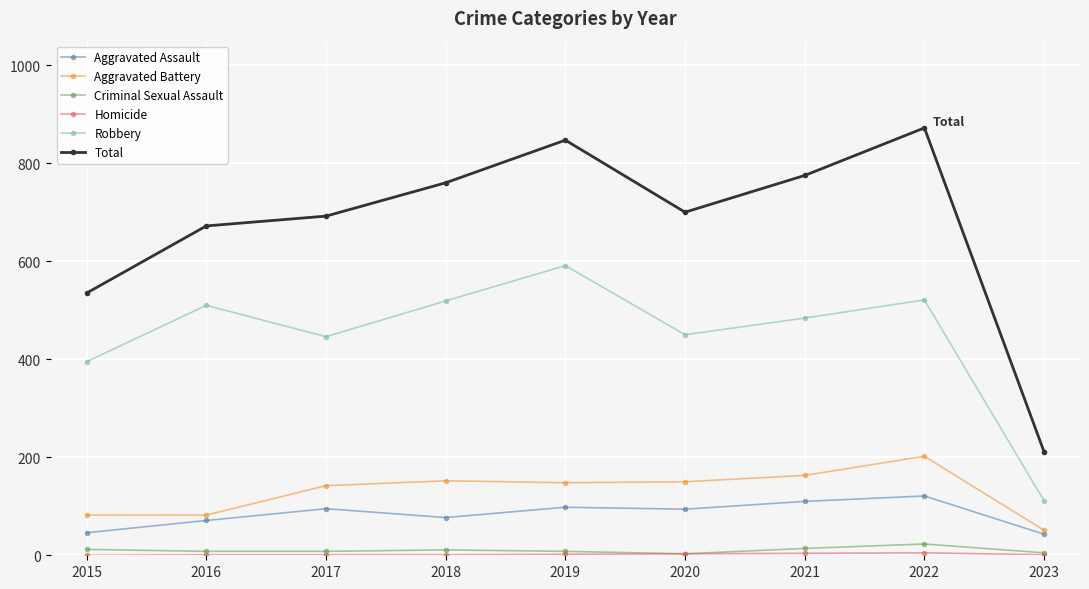

Read the Criminal Sexual Assault value at 2018, to the nearest 10.

10